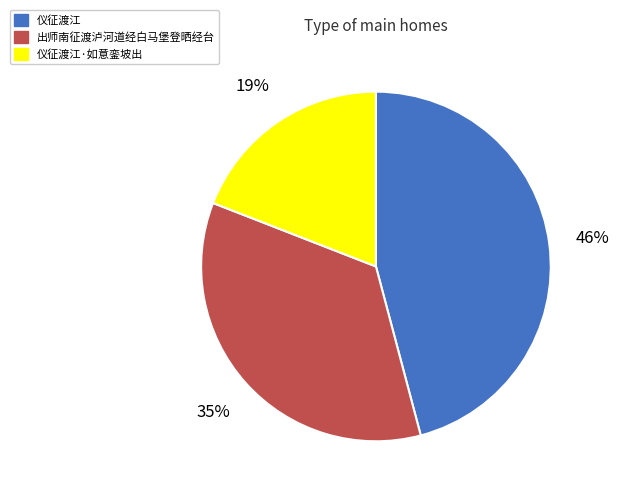

Which category has the biggest portion of the pie?

仪征渡江